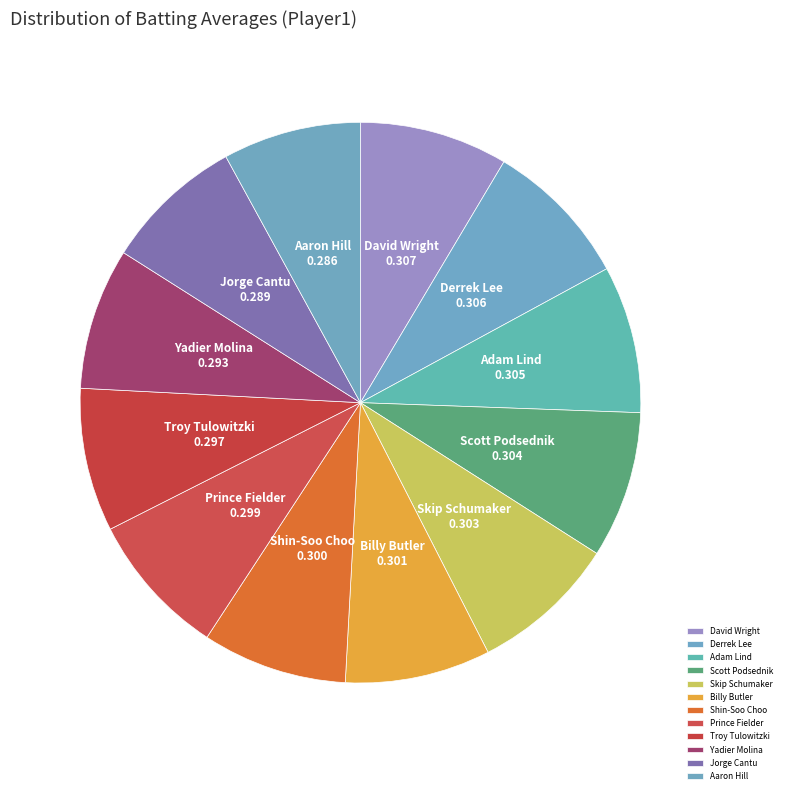

Does Yadier Molina represent more than half of the total?

No